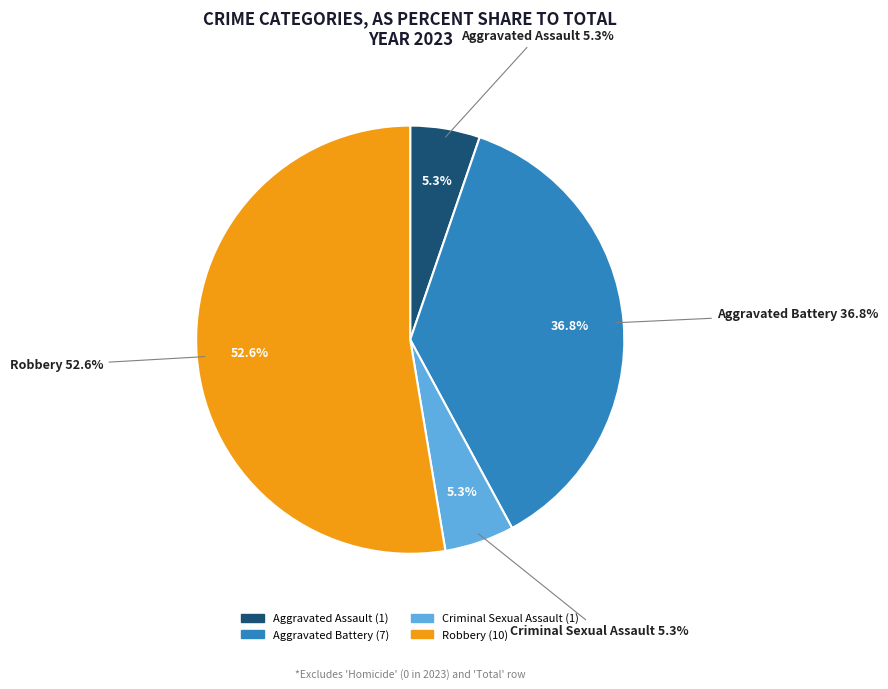

What is the change in value from Criminal Sexual Assault to Robbery?

+9